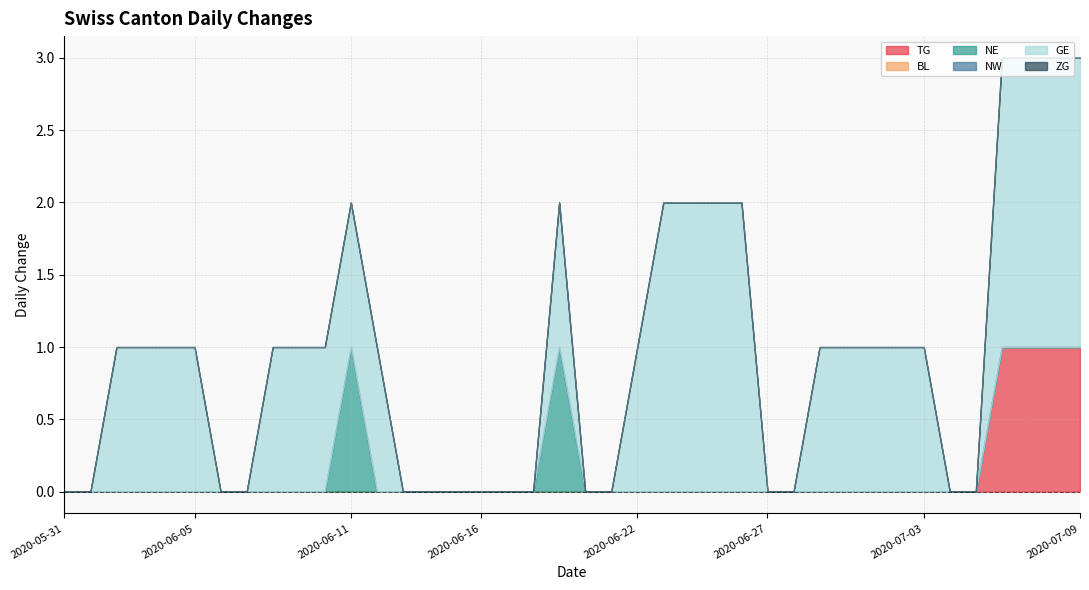

Which series changed the most between 2020-06-16 and 2020-07-07?

GE